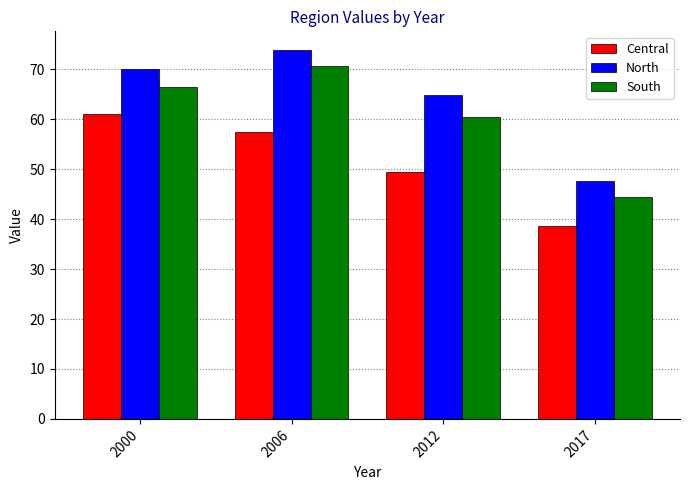

At which label does Central reach its minimum?

2017